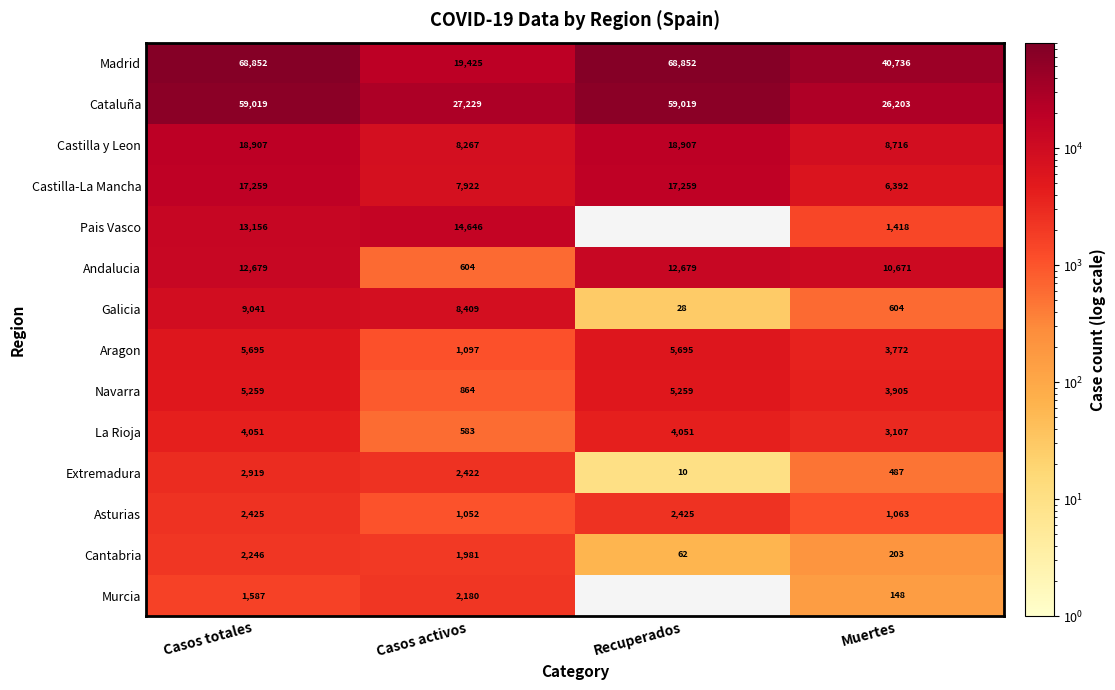

What is the maximum value shown in the chart?

68852.0